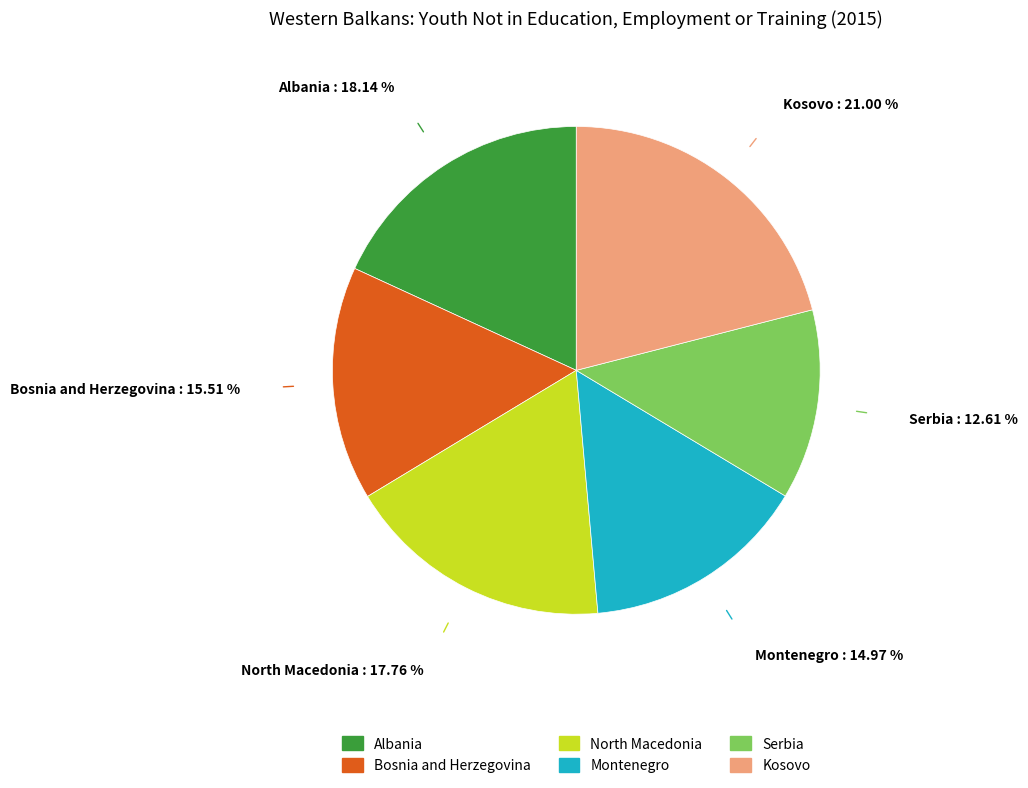

What is the smallest slice in the pie chart?

Serbia